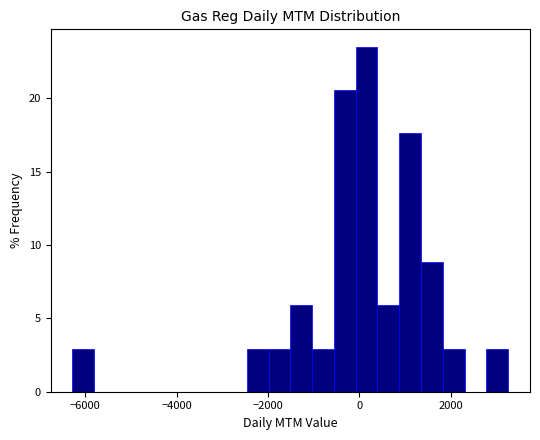

Read against the x-axis, roughly where is the centre of the tallest bar?

200